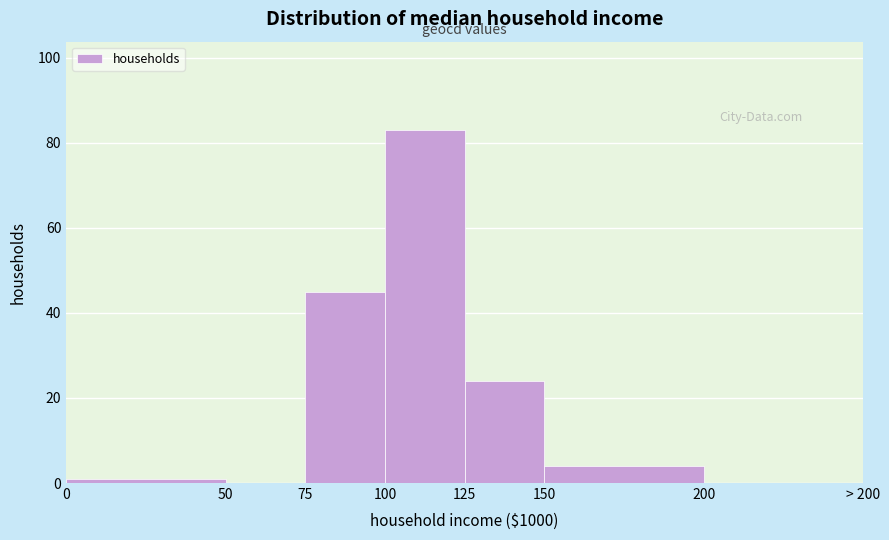

Reading right to left, extract all data points from this chart.

200=0	150=4	125=24	100=83	75=45	50=0	0=1